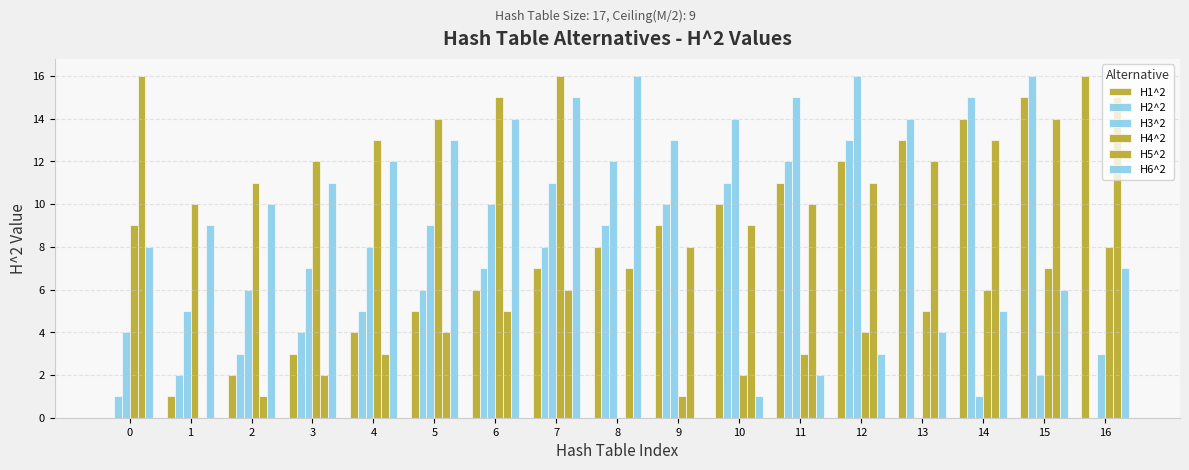

The H3^2 series shows 14 at 10. True or false?

True